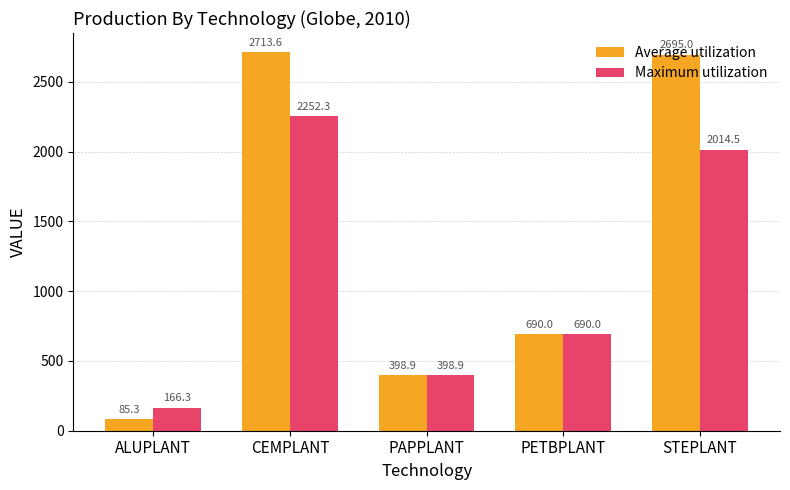

List the series in order of their overall mean, highest first.

Average utilization, Maximum utilization